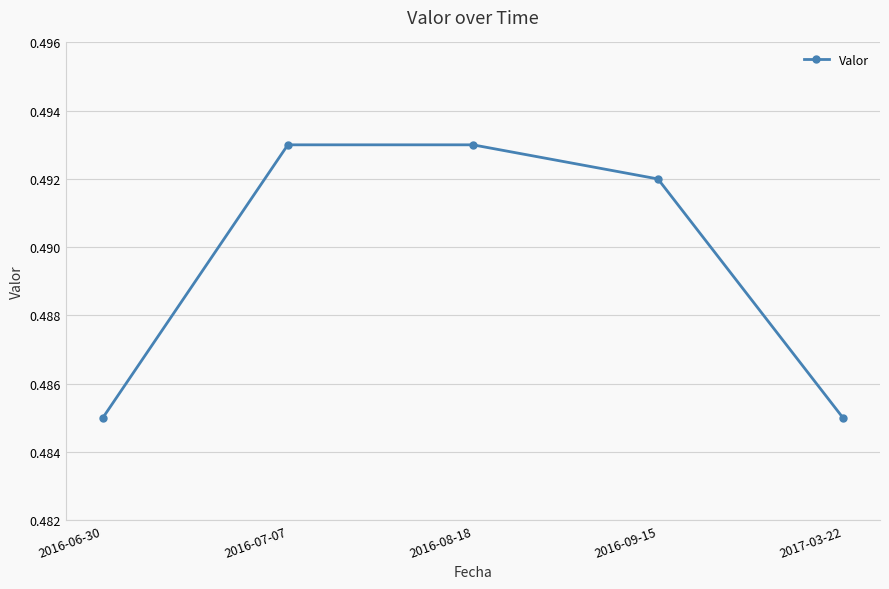

Which has a higher value, 2016-08-18 or 2016-06-30?

2016-08-18